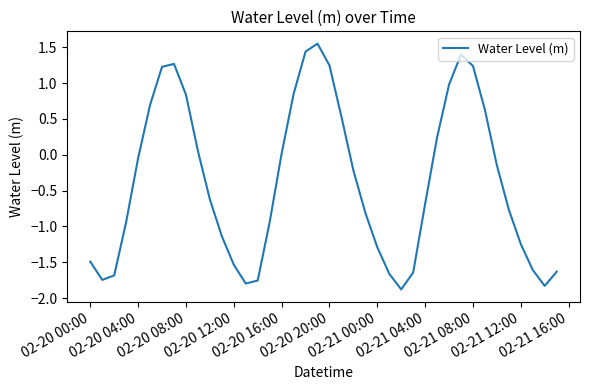

What is the smallest value displayed?

-1.9